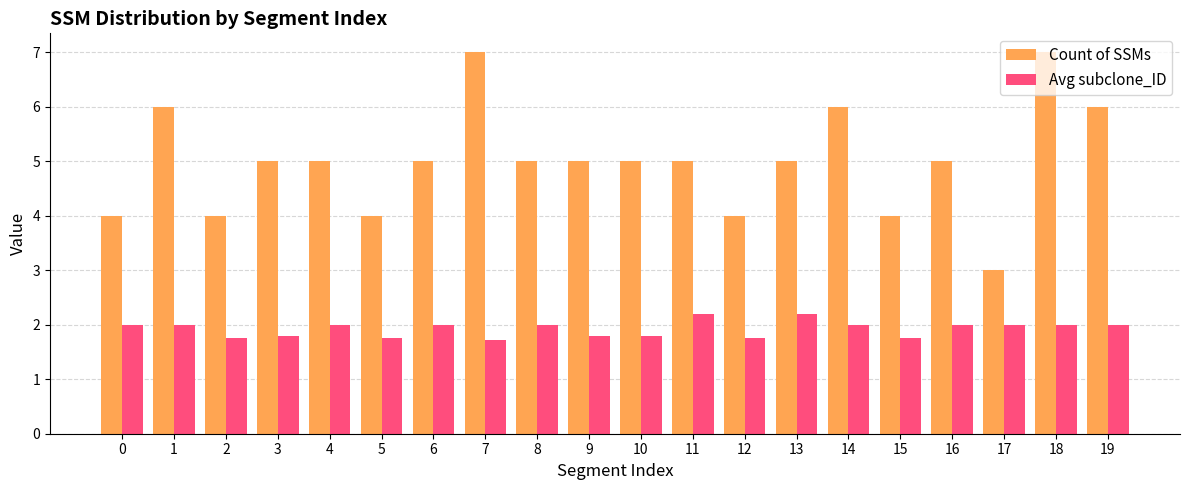

Reading left to right, transcribe all the data shown in this chart.

Count of SSMs: 4.0	6.0	4.0	5.0	5.0	4.0	5.0	7.0	5.0	5.0	5.0	5.0	4.0	5.0	6.0	4.0	5.0	3.0	7.0	6.0
Avg subclone_ID: 2.0	2.0	1.8	1.8	2.0	1.8	2.0	1.7	2.0	1.8	1.8	2.2	1.8	2.2	2.0	1.8	2.0	2.0	2.0	2.0